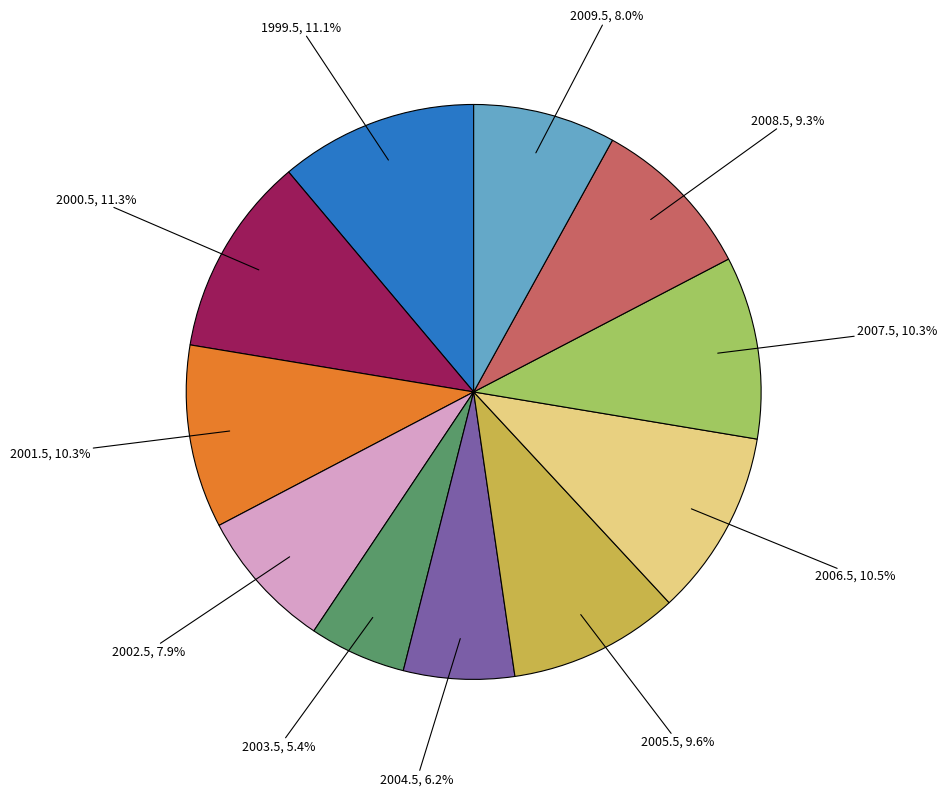

Which category has the smallest portion of the pie?

2003.5